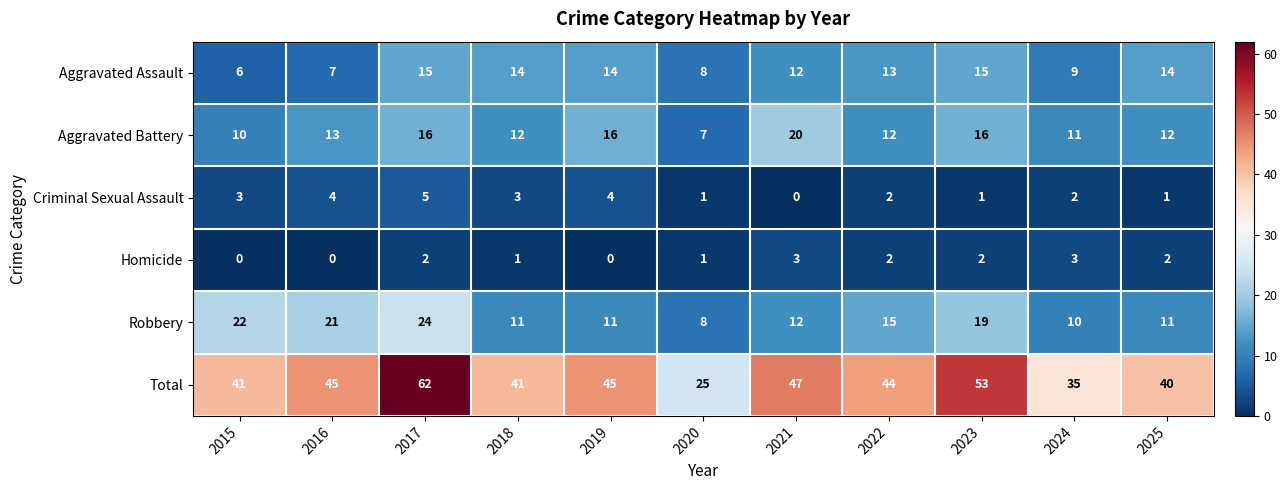

How many data points in Aggravated Battery are less than 12?

3